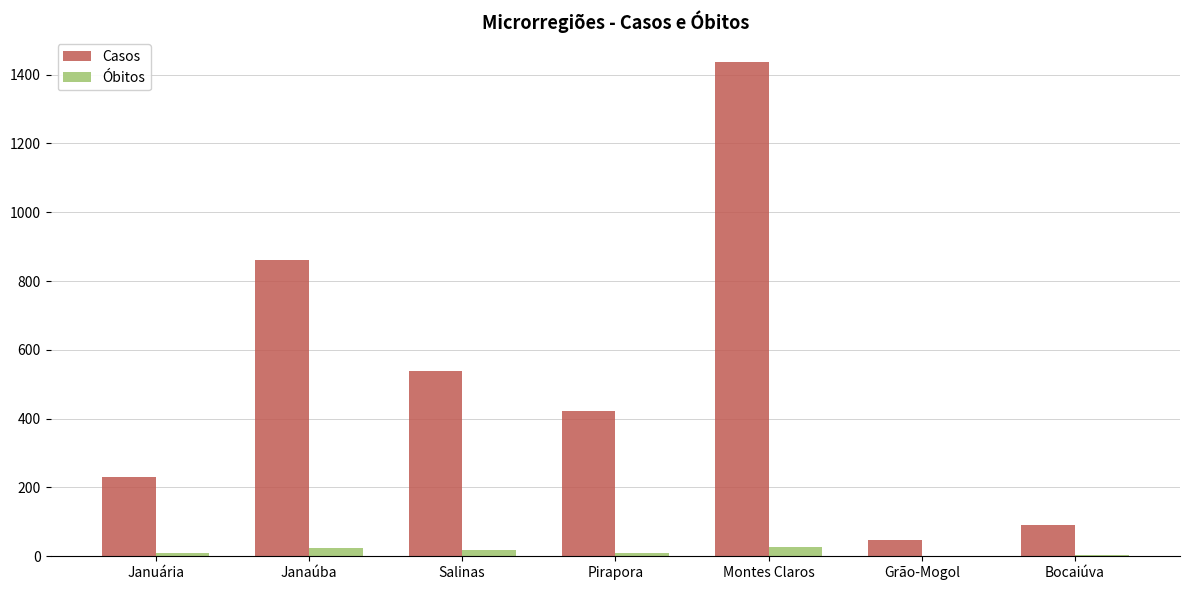

The Óbitos series shows 26 at Montes Claros. True or false?

True